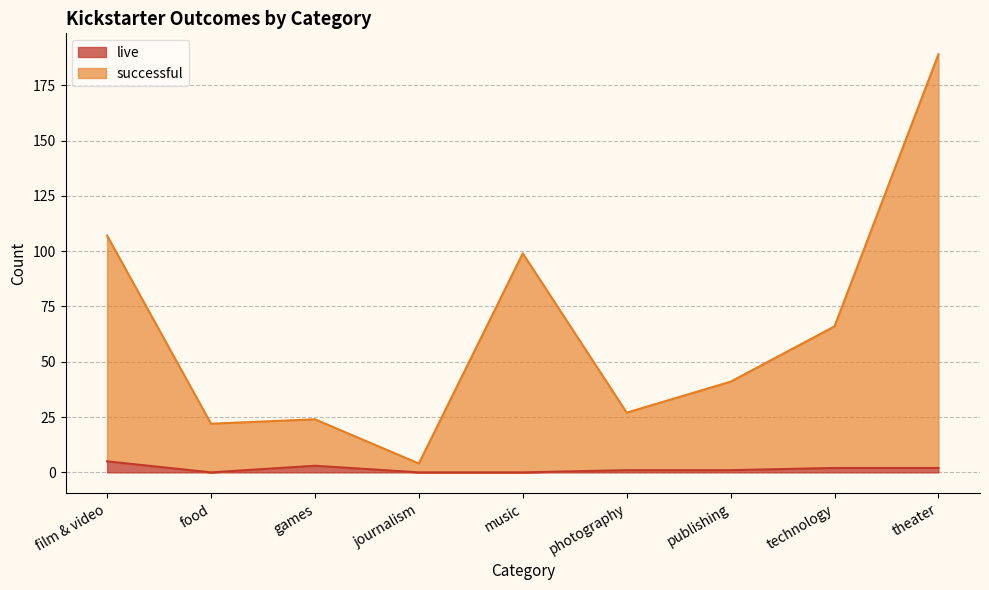

At games, list the series in order from largest to smallest.

successful, live